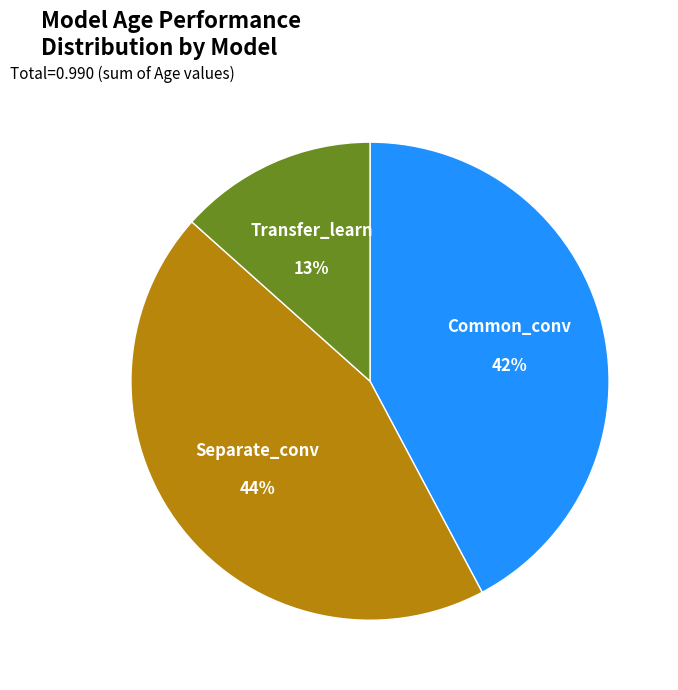

To the nearest percent, what percentage of the pie is Separate_conv?

44%